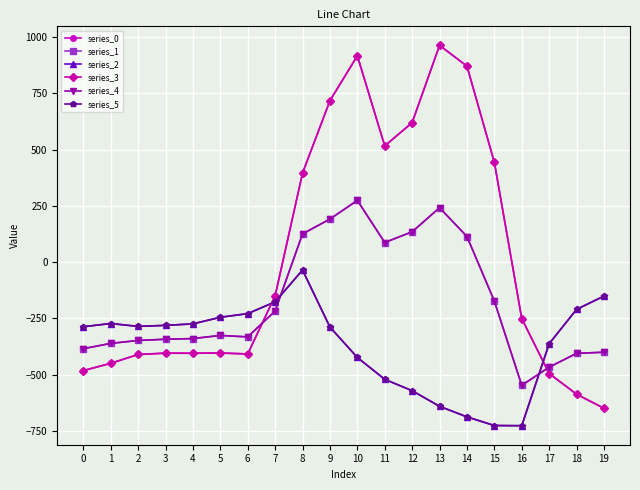

Which series has the largest total across all categories?

series_0